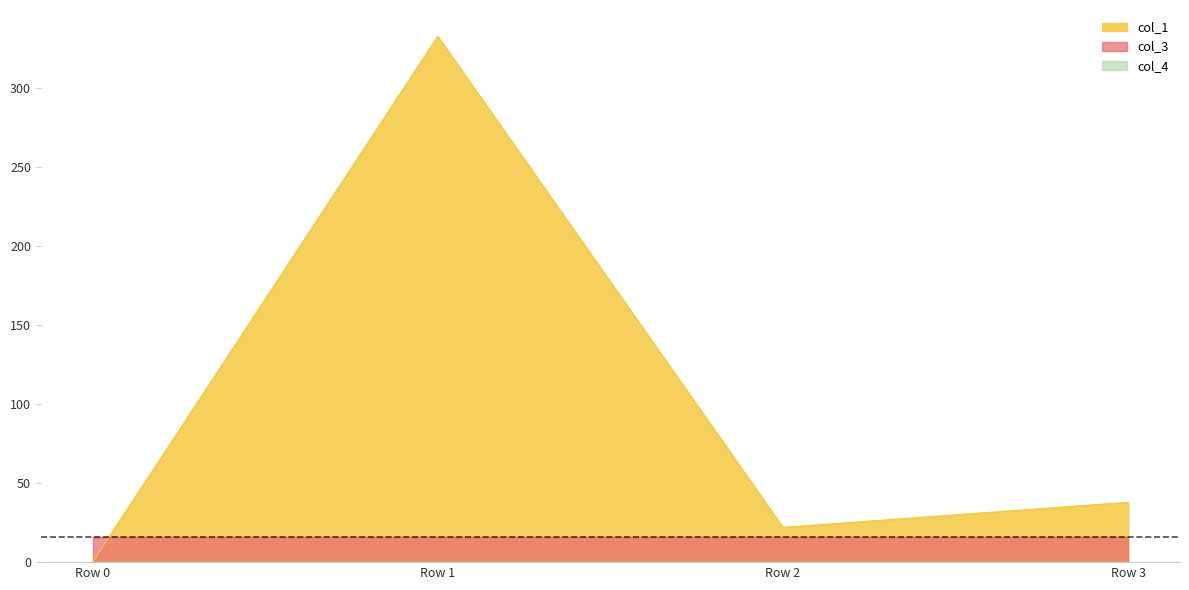

At how many categories does at least one series exceed 31?

2